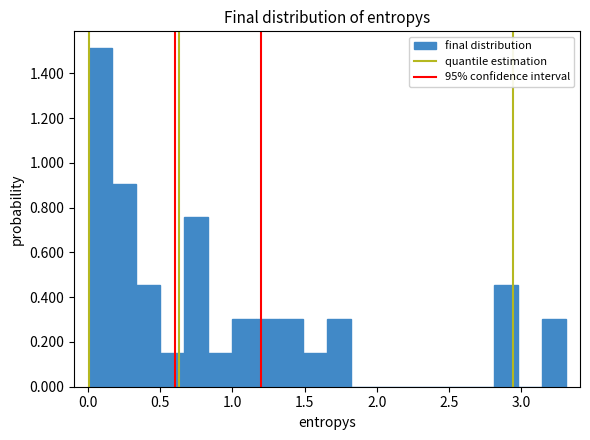

Around what value on the x-axis is the tallest bar? Give the approximate position of its centre, as read against the axis.

0.10